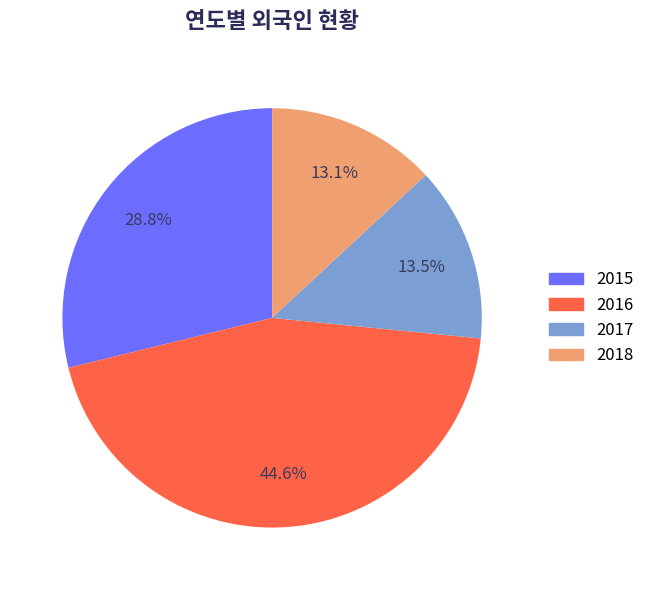

To the nearest percent, what is the average slice percentage?

25%